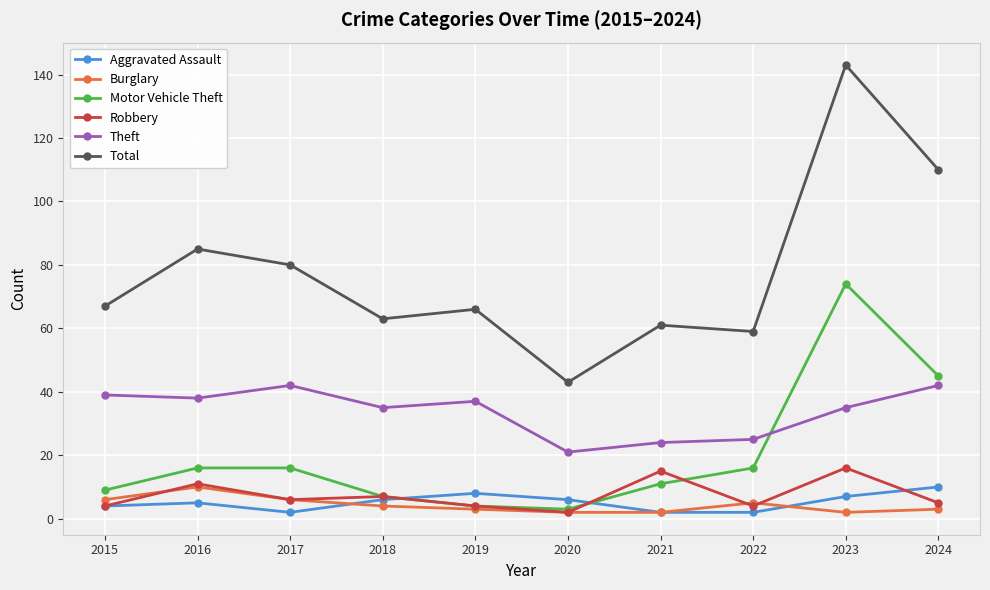

What is the sum of the Theft values at 2016 and 2021?

62